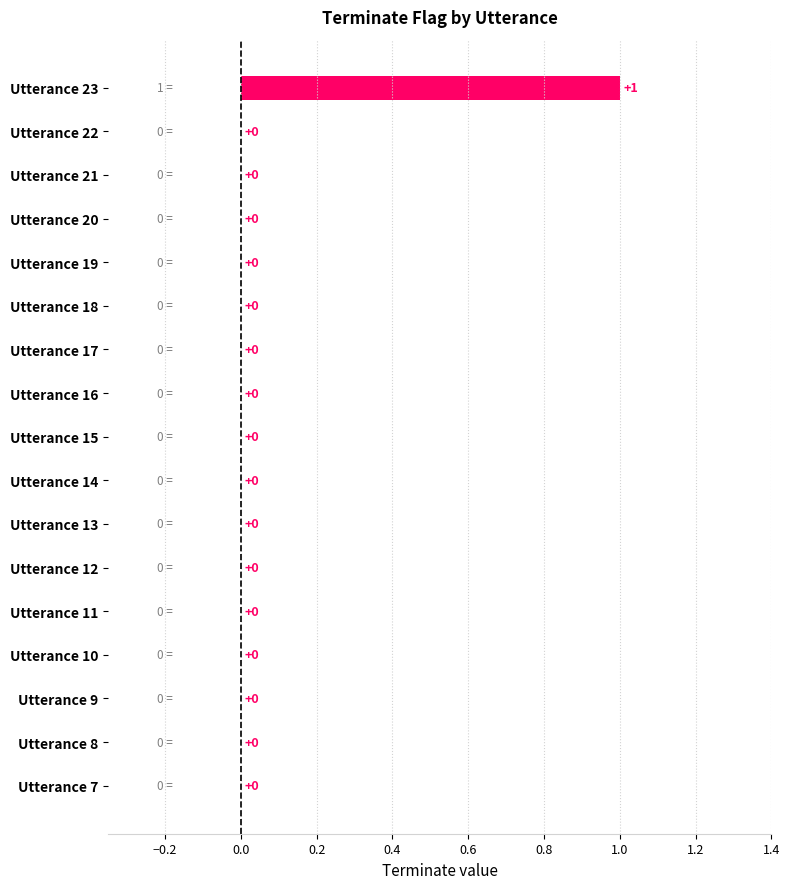

Reading top to bottom, list all the values displayed in this chart.

Utterance 23=1	Utterance 22=0	Utterance 21=0	Utterance 20=0	Utterance 19=0	Utterance 18=0	Utterance 17=0	Utterance 16=0	Utterance 15=0	Utterance 14=0	Utterance 13=0	Utterance 12=0	Utterance 11=0	Utterance 10=0	Utterance 9=0	Utterance 8=0	Utterance 7=0